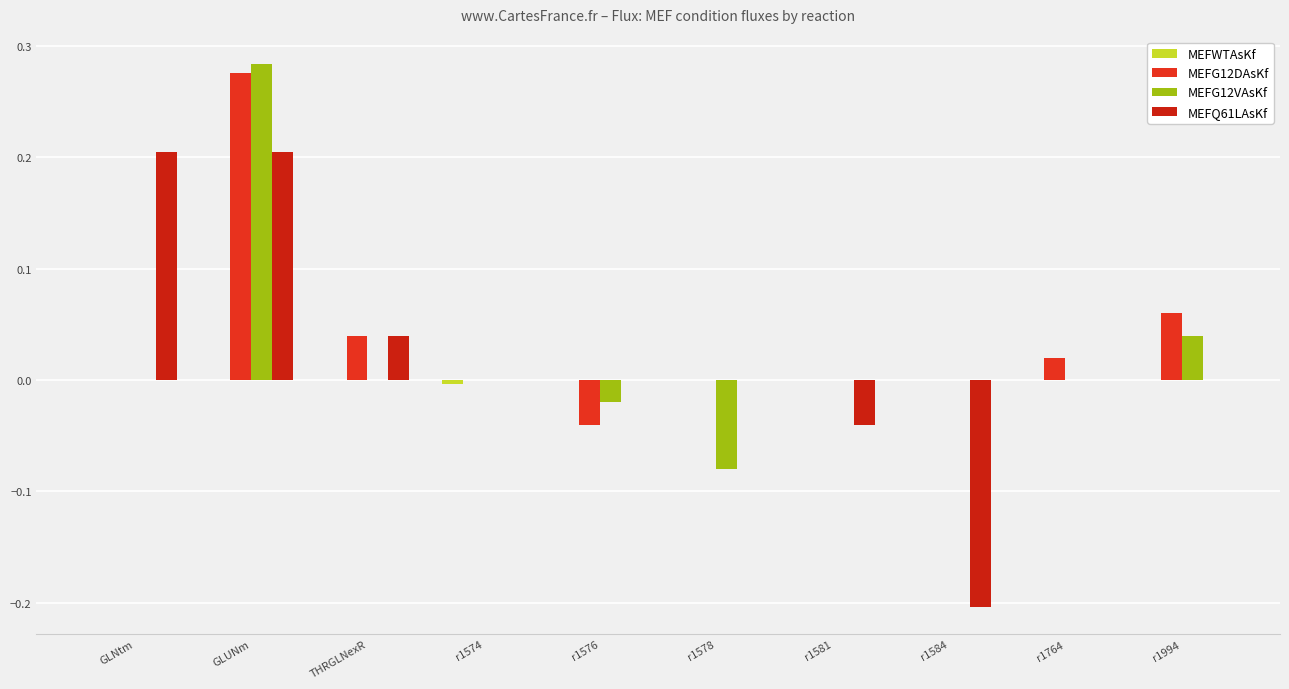

Which series has the largest total across all categories?

MEFG12DAsKf